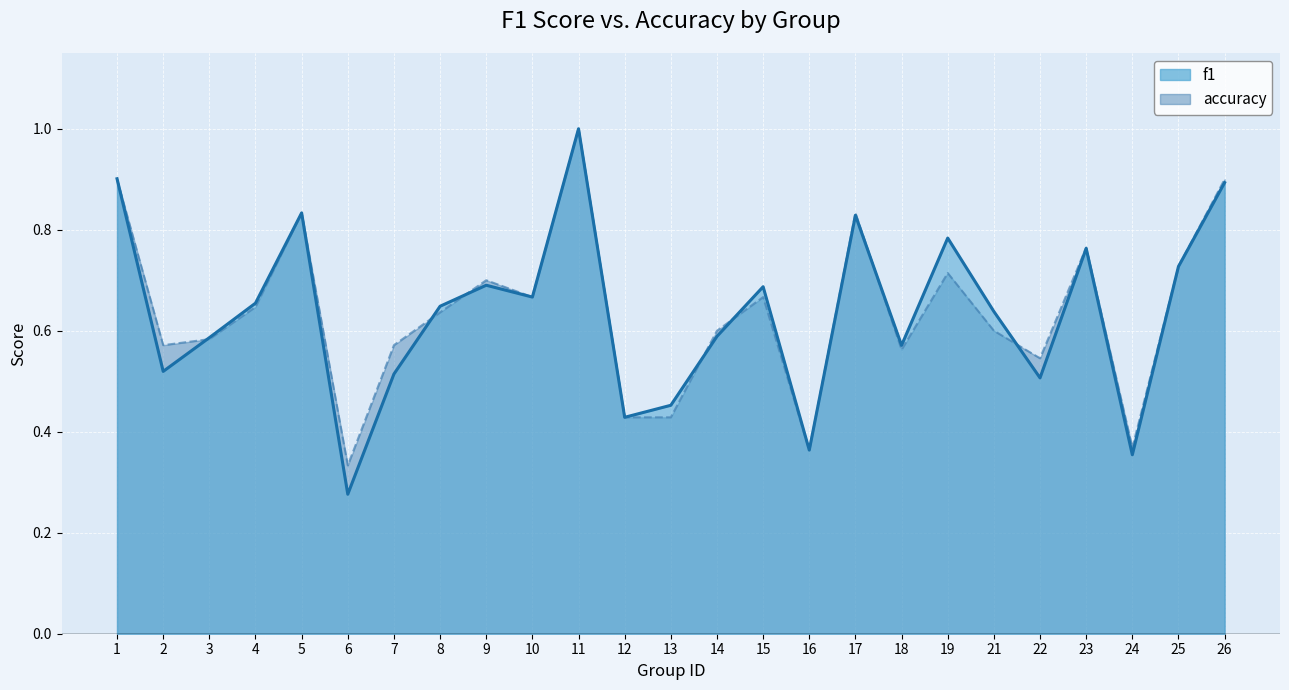

Reading left to right, transcribe all the data shown in this chart.

f1: 0.9	0.5	0.6	0.7	0.8	0.3	0.5	0.6	0.7	0.7	1.0	0.4	0.5	0.6	0.7	0.4	0.8	0.6	0.8	0.6	0.5	0.8	0.4	0.7	0.9
accuracy: 0.9	0.6	0.6	0.6	0.8	0.3	0.6	0.6	0.7	0.7	1.0	0.4	0.4	0.6	0.7	0.4	0.8	0.6	0.7	0.6	0.5	0.8	0.4	0.7	0.9